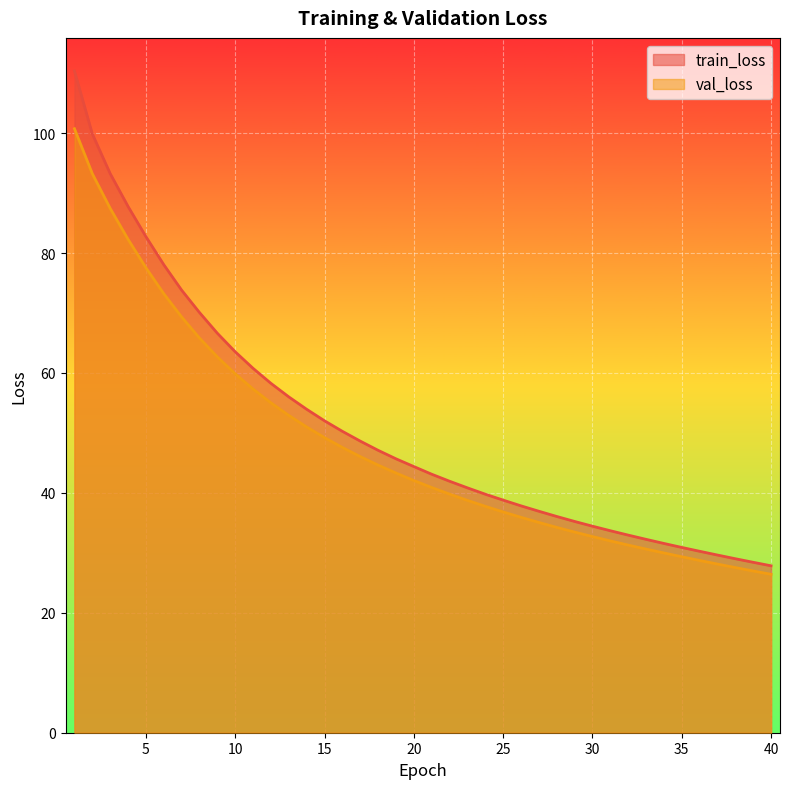

Reading left to right, what are all the values shown in this chart?

train_loss: 1=110.4	2=99.9	3=93.2	4=87.8	5=82.7	6=78.1	7=73.8	8=70.1	9=66.6	10=63.5	11=60.8	12=58.3	13=56.0	14=53.9	15=52.0	16=50.3	17=48.6	18=47.1	19=45.7	20=44.4	21=43.1	22=41.9	23=40.8	24=39.8	25=38.8	26=37.8	27=36.9	28=36.1	29=35.2	30=34.4	31=33.7	32=33.0	33=32.3	34=31.6	35=30.9	36=30.3	37=29.6	38=29.0	39=28.4	40=27.8
val_loss: 1=100.7	2=93.2	3=87.4	4=82.3	5=77.5	6=73.2	7=69.3	8=65.8	9=62.7	10=59.9	11=57.3	12=55.0	13=52.9	14=51.0	15=49.2	16=47.6	17=46.0	18=44.6	19=43.3	20=42.1	21=40.9	22=39.8	23=38.7	24=37.8	25=36.8	26=35.9	27=35.1	28=34.2	29=33.5	30=32.7	31=32.0	32=31.3	33=30.6	34=30.0	35=29.3	36=28.7	37=28.1	38=27.5	39=27.0	40=26.4